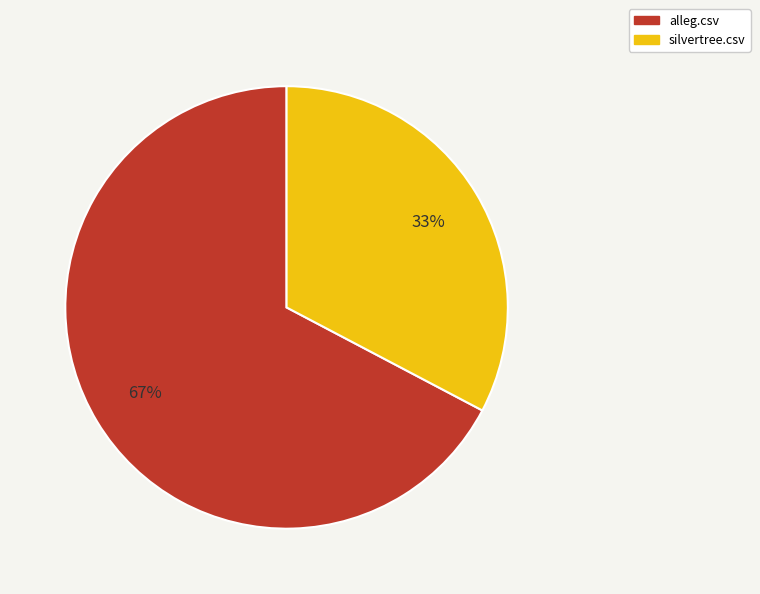

Which has a higher value, silvertree.csv or alleg.csv?

alleg.csv